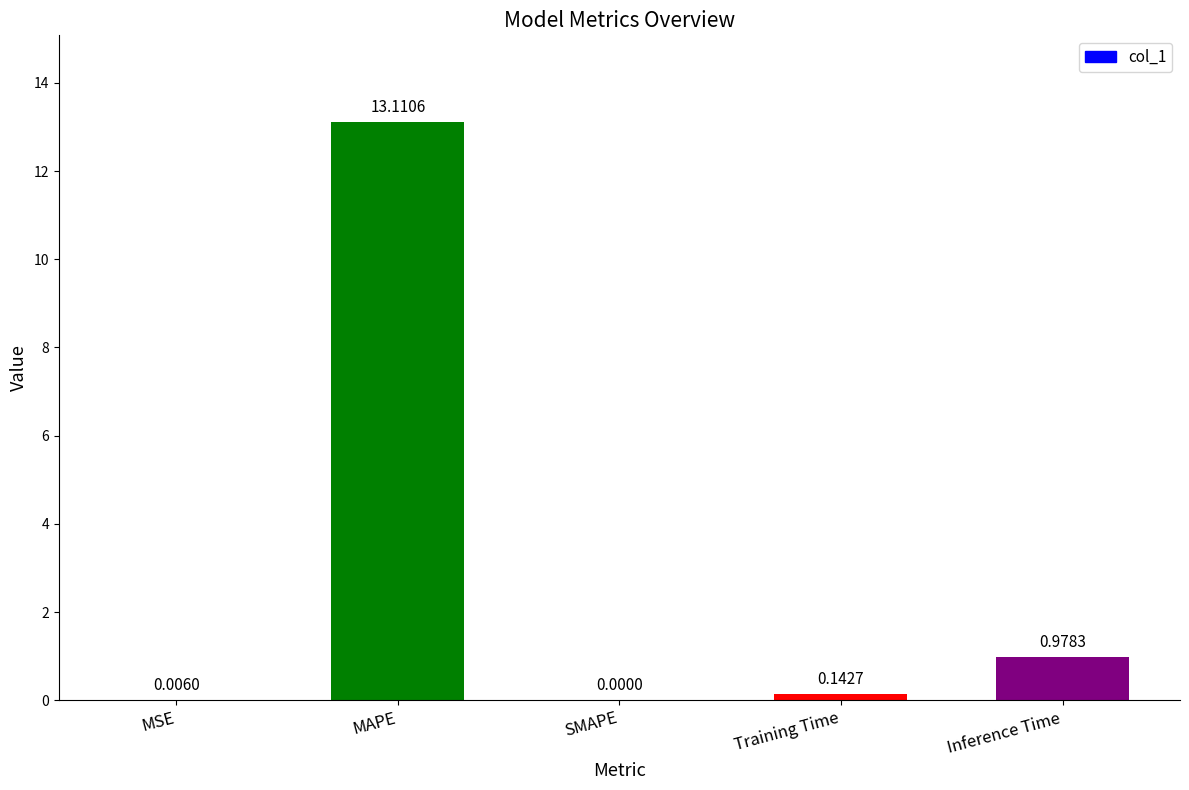

How many values are above zero?

4